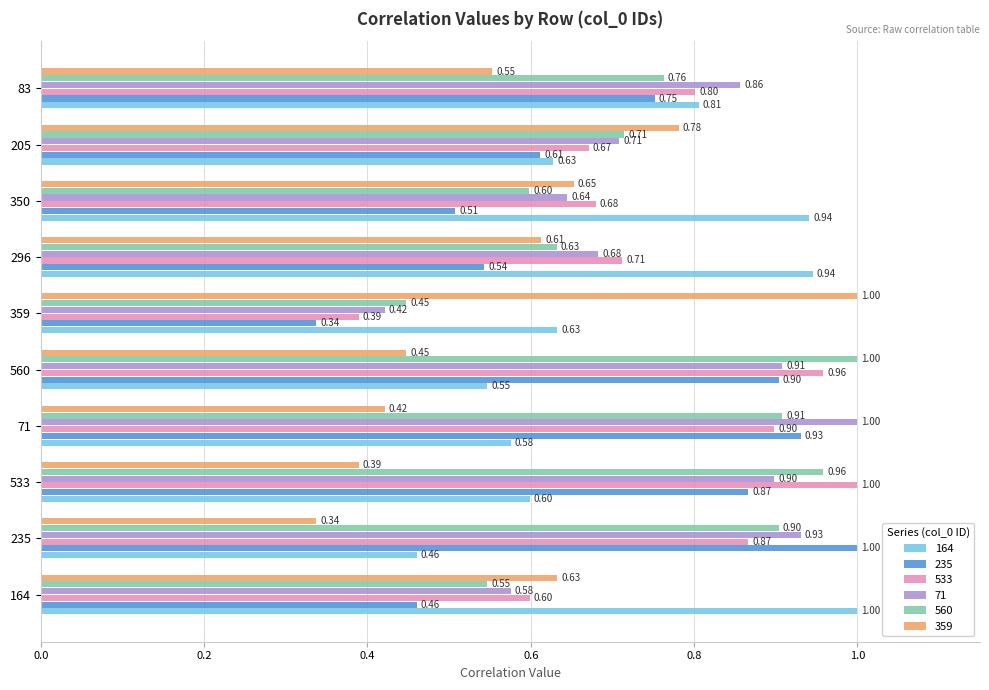

What is the spread (max minus min) of values at 205?

0.2